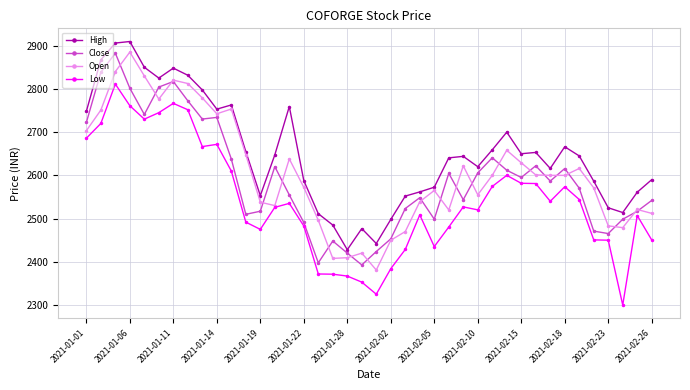

What is the smallest value displayed?

2300.0